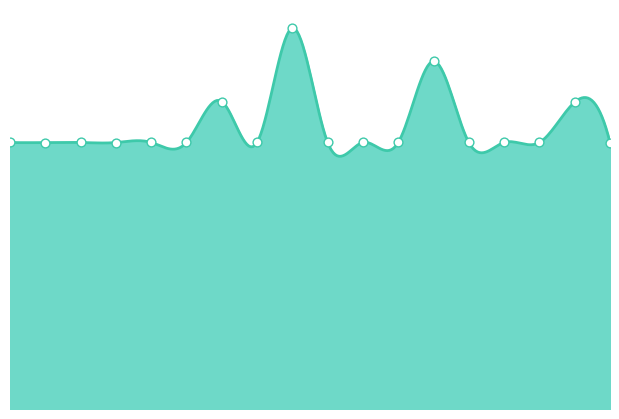

What is the change in value from 900 to 1100?

-0.3